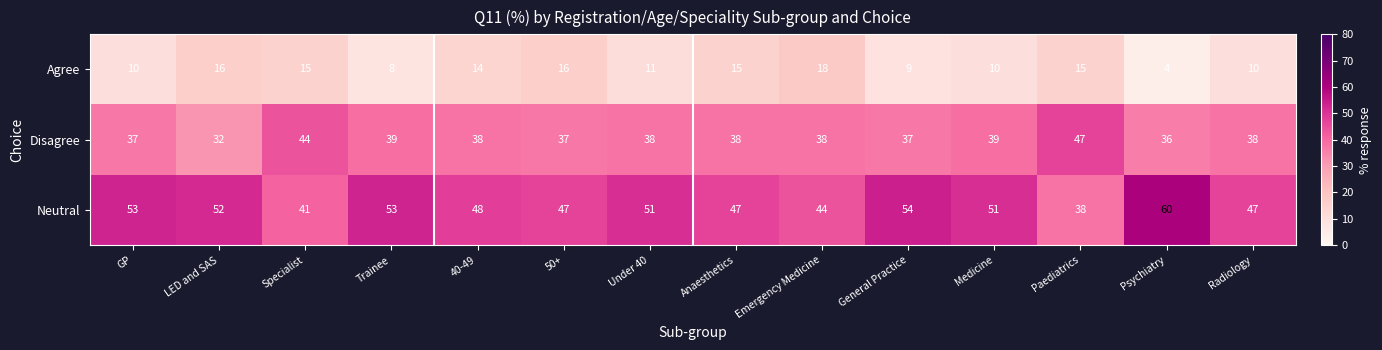

What is the spread (max minus min) of values at GP?

43